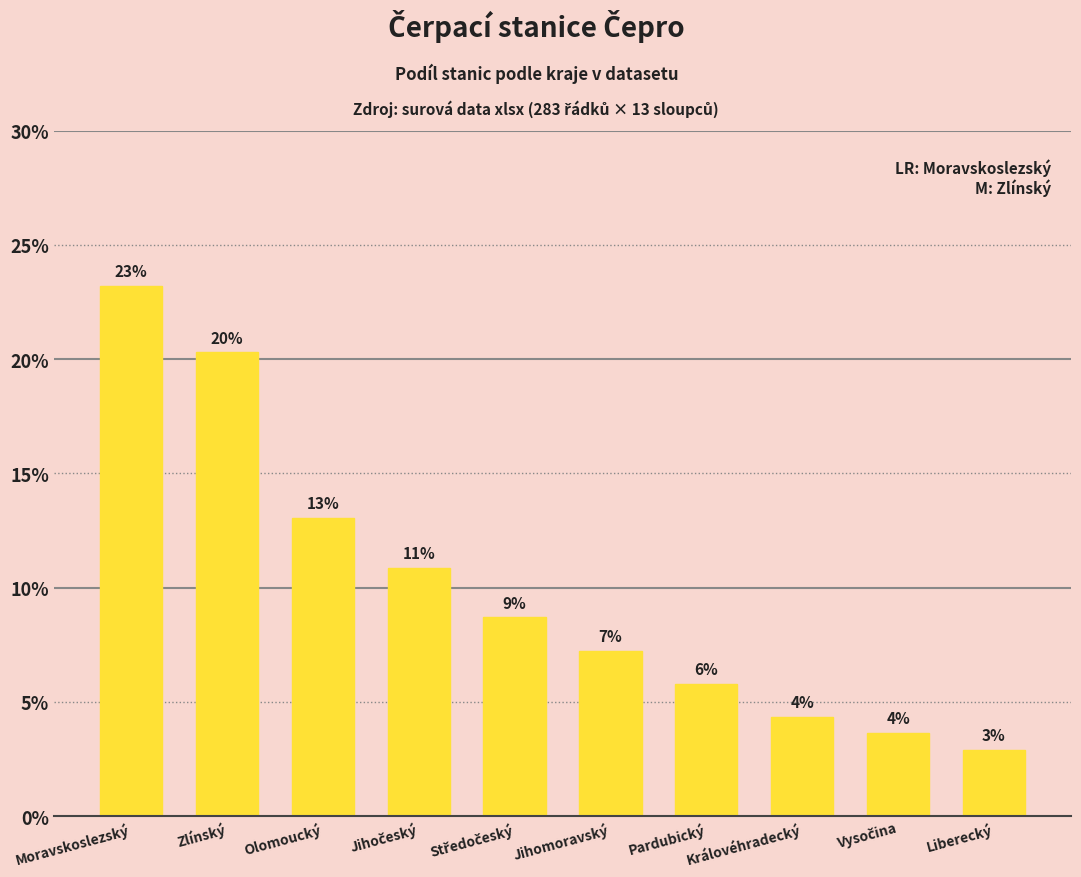

How many bars are there in total?

10